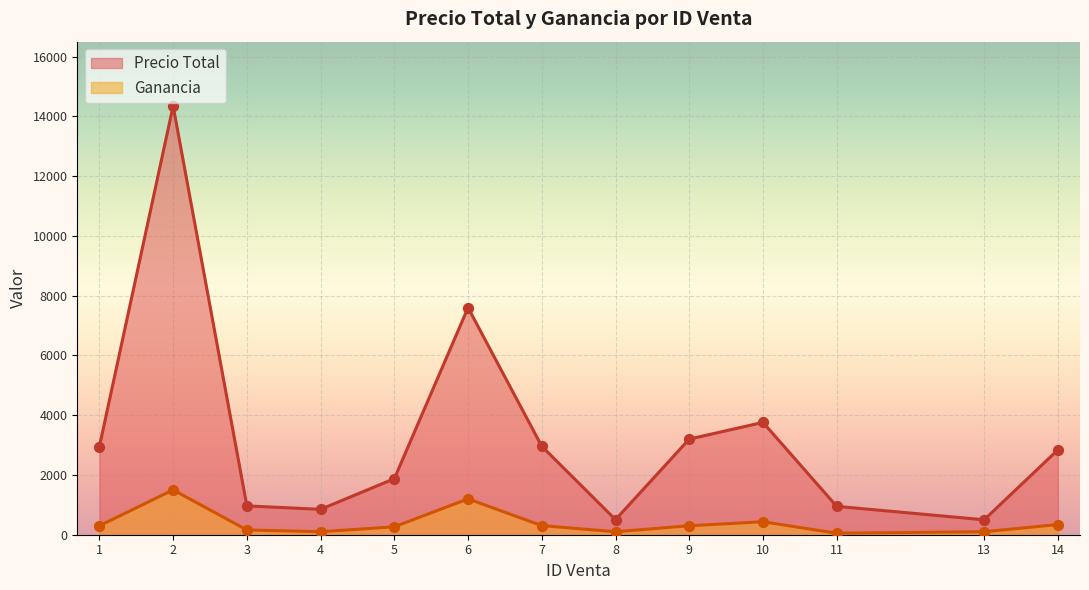

Which series has the largest Y range (max minus min)?

Precio Total